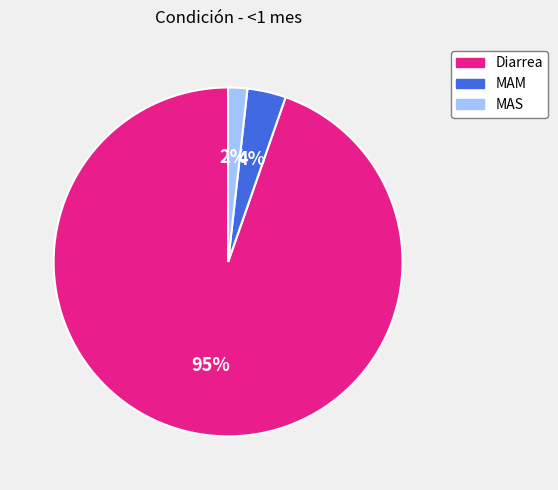

Which category has the smallest portion of the pie?

MAS